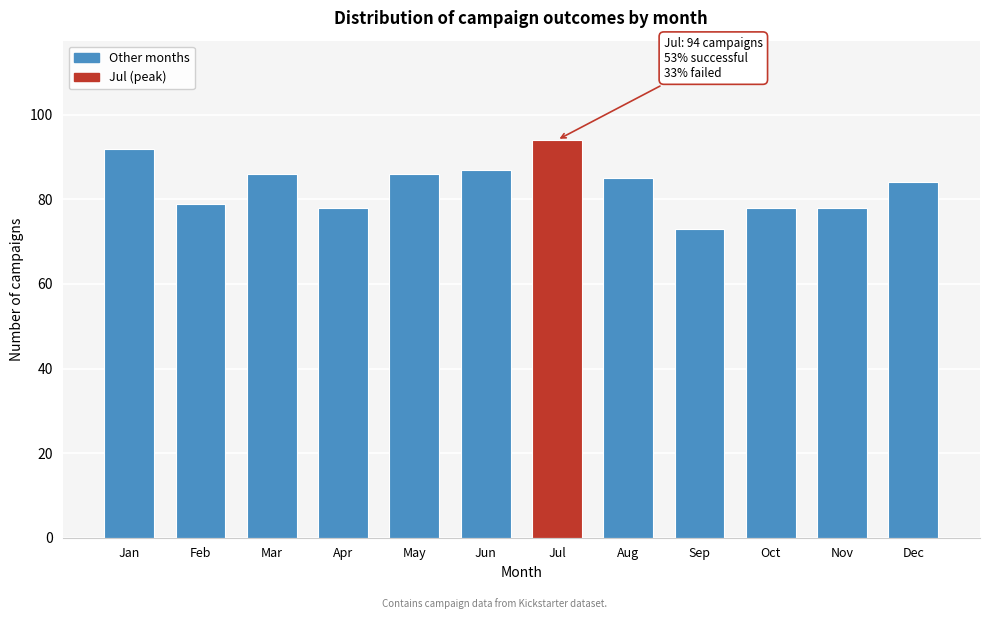

Reading right to left, what are all the values shown in this chart?

Dec=84	Nov=78	Oct=78	Sep=73	Aug=85	Jul=94	Jun=87	May=86	Apr=78	Mar=86	Feb=79	Jan=92